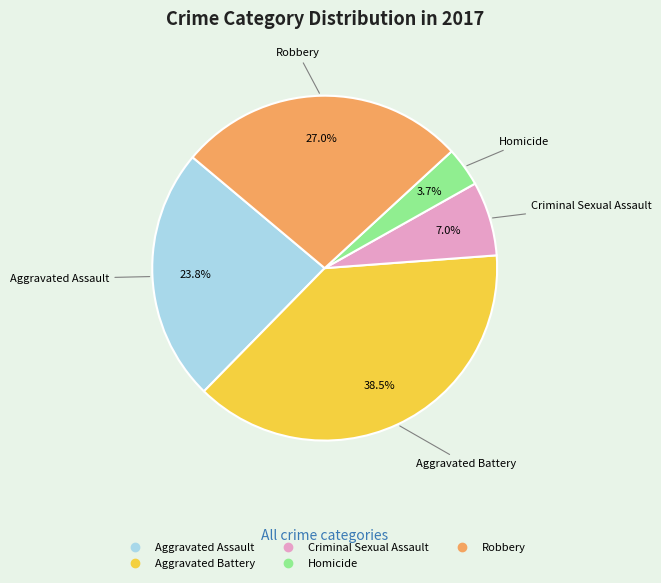

What is the total percentage of Aggravated Battery and Aggravated Assault?

62.3%